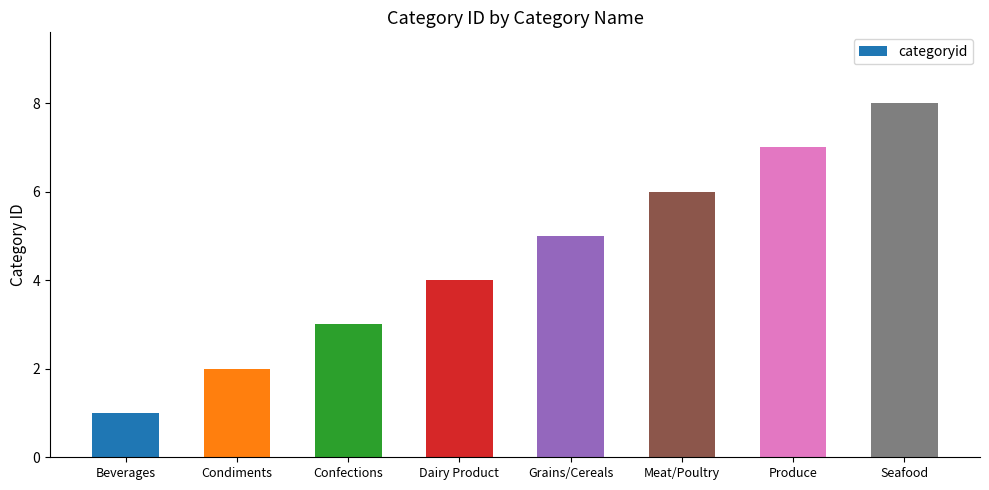

What is the maximum value shown in the chart?

8